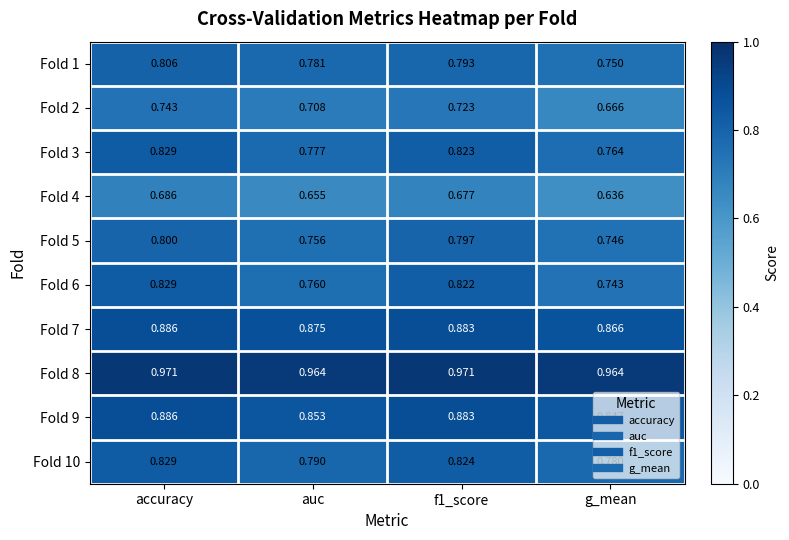

At which label is Fold 3 closest to 0?

g_mean